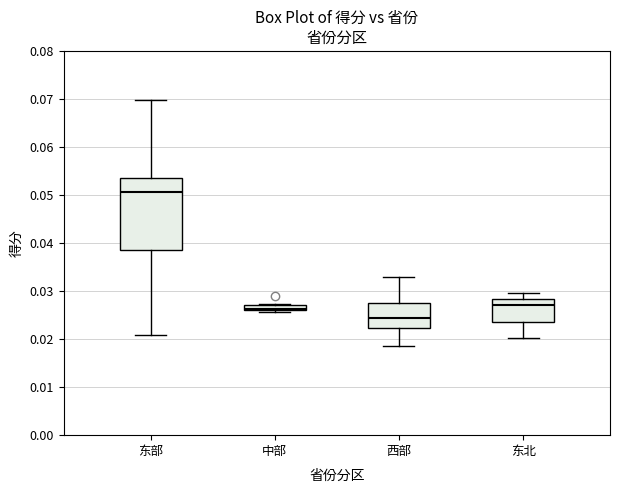

Where is the upper edge of the box for 东部 on the y-axis? The values are not printed on the chart, so give them approximately, as read against the axis.

0.054